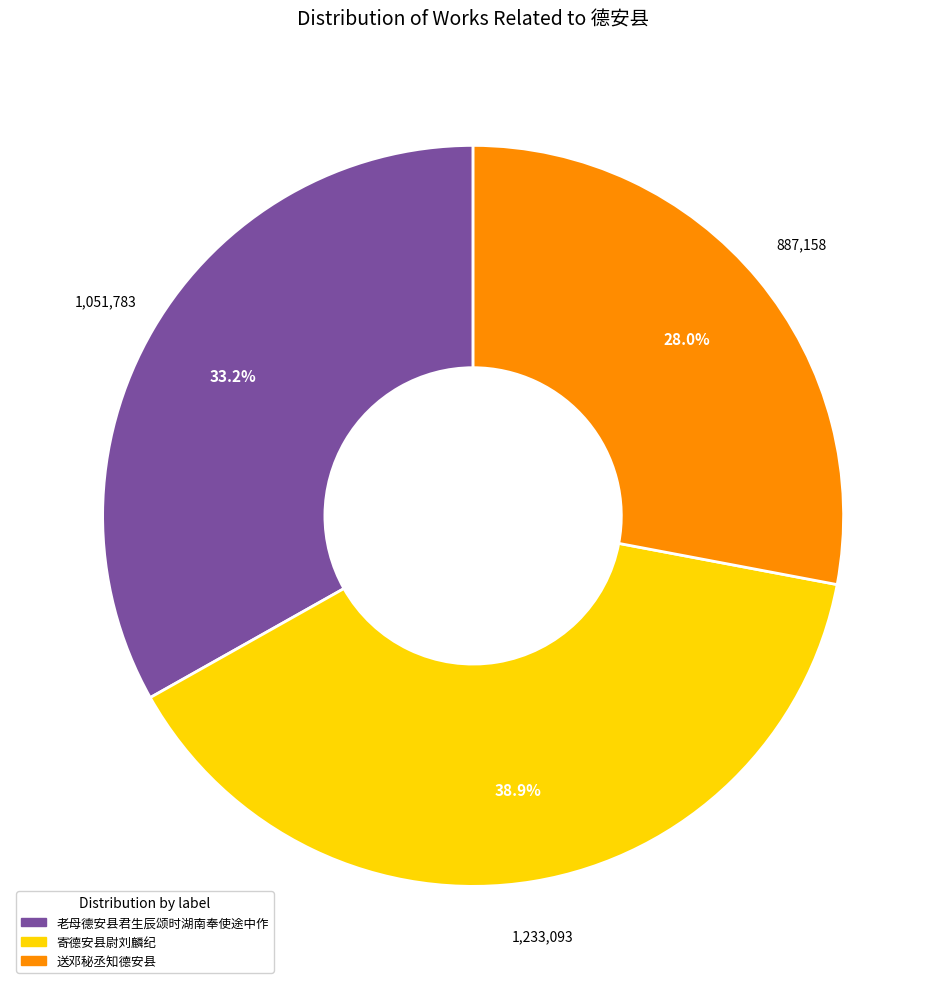

Is the sum of 老母德安县君生辰颂时湖南奉使途中作 and 送邓秘丞知德安县 greater than half?

Yes